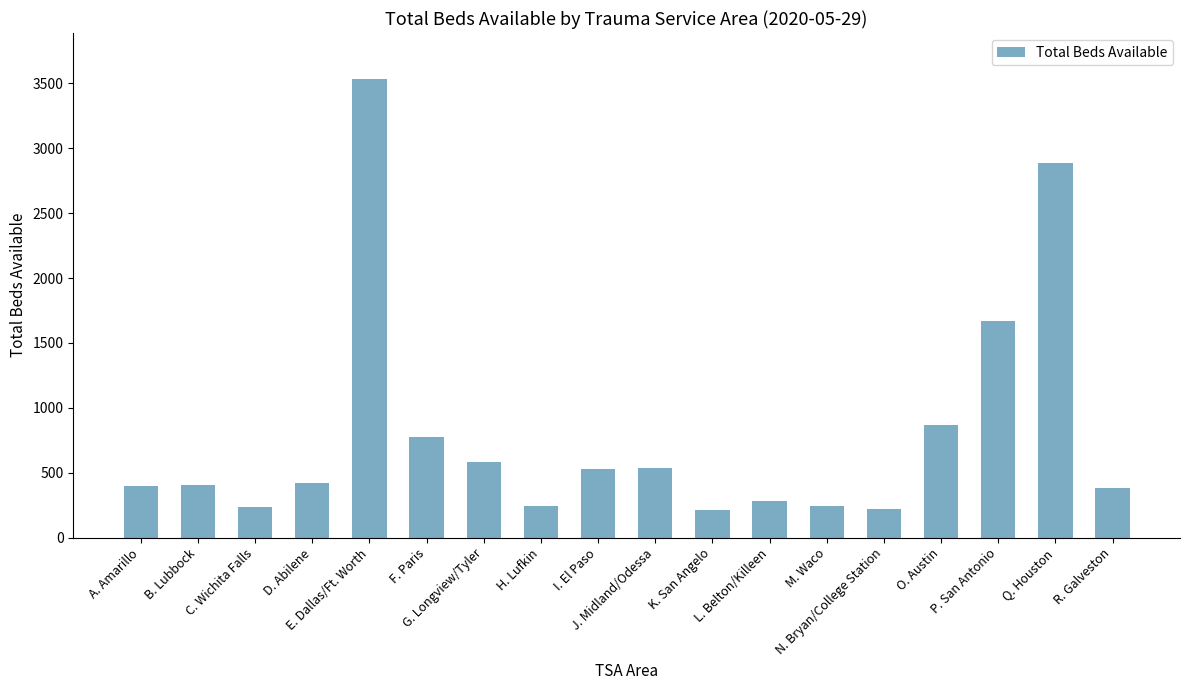

What is the difference between the maximum and second lowest values?

3317